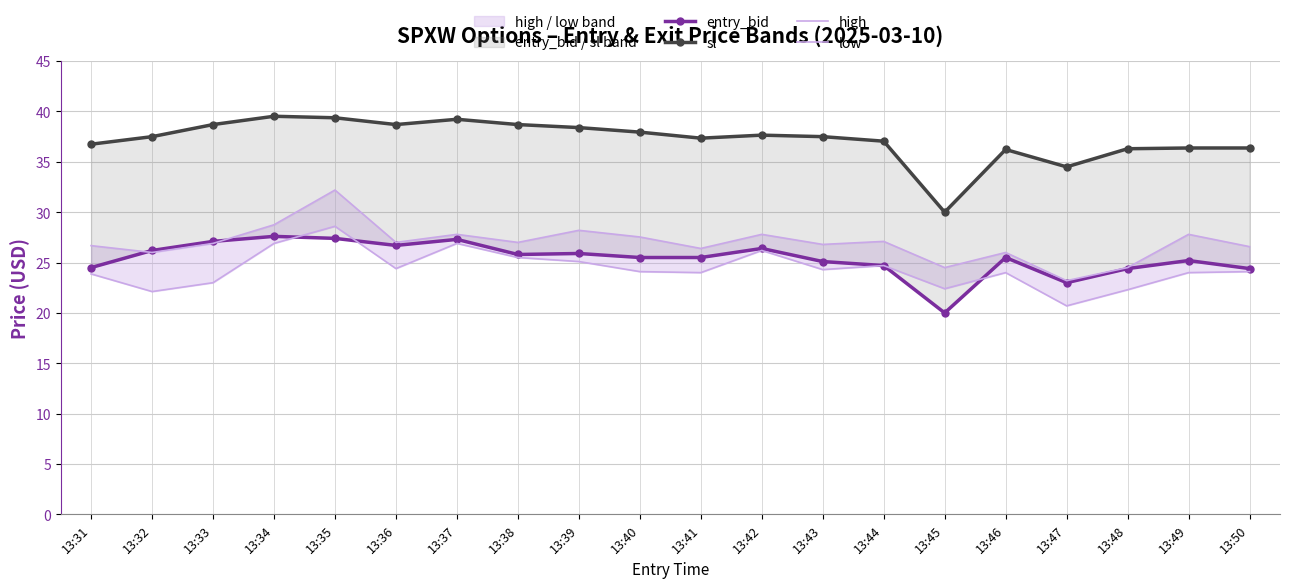

Which series has the widest spread of values?

sl